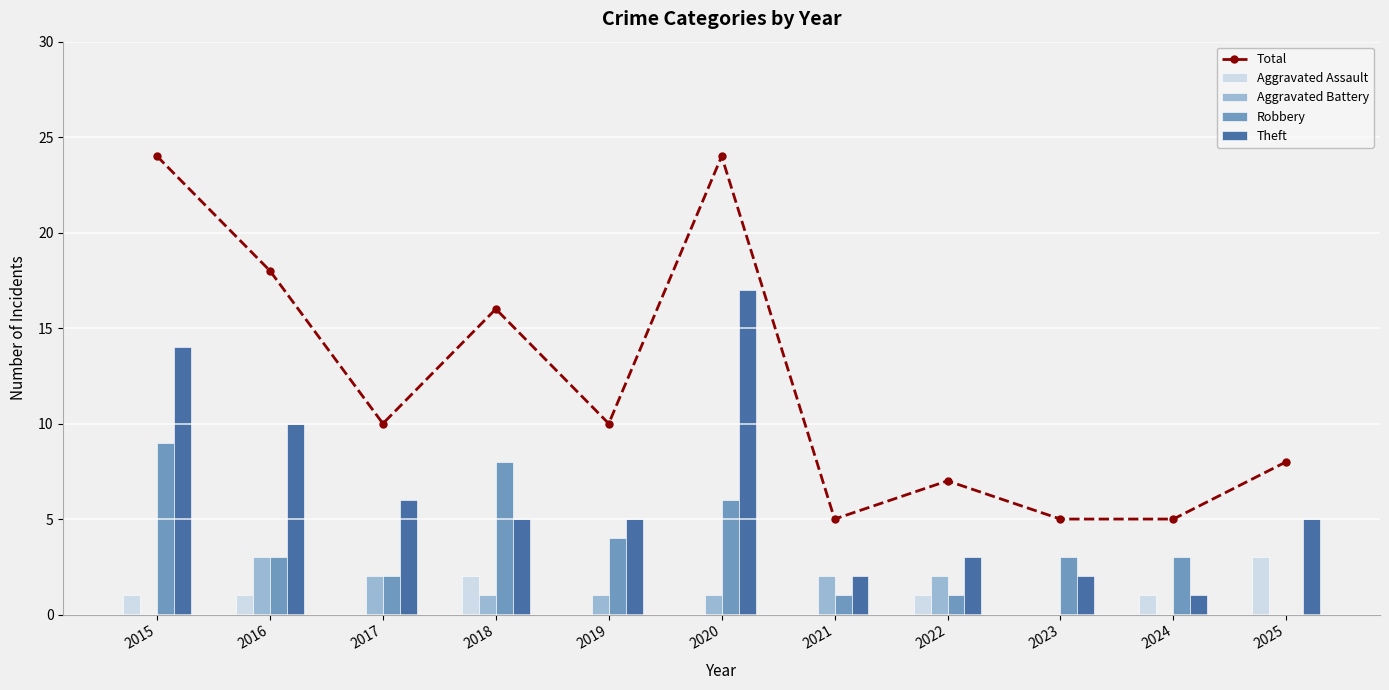

List the series in order of their peak value, lowest first.

Aggravated Assault, Aggravated Battery, Robbery, Theft, Total